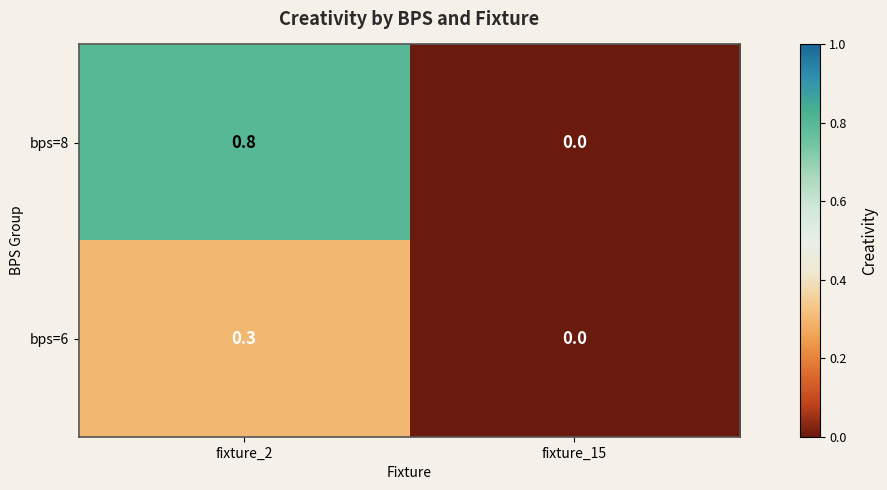

At which category is the sum across all series the highest?

fixture_2